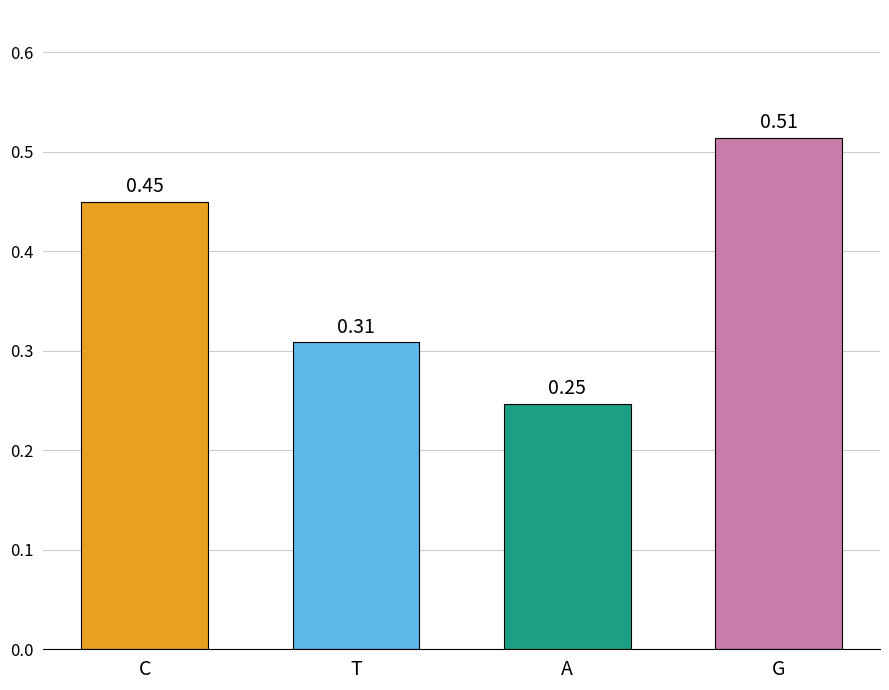

True or false: the data shows 0.1 at T.

False